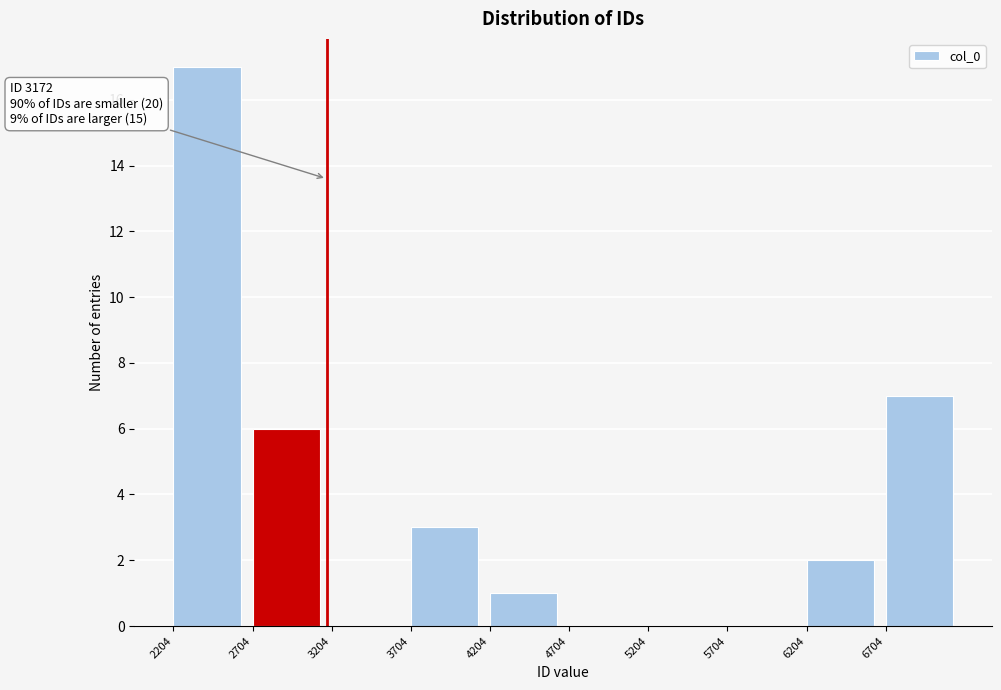

Which range on the x-axis has the tallest bar?

2200 to 2700